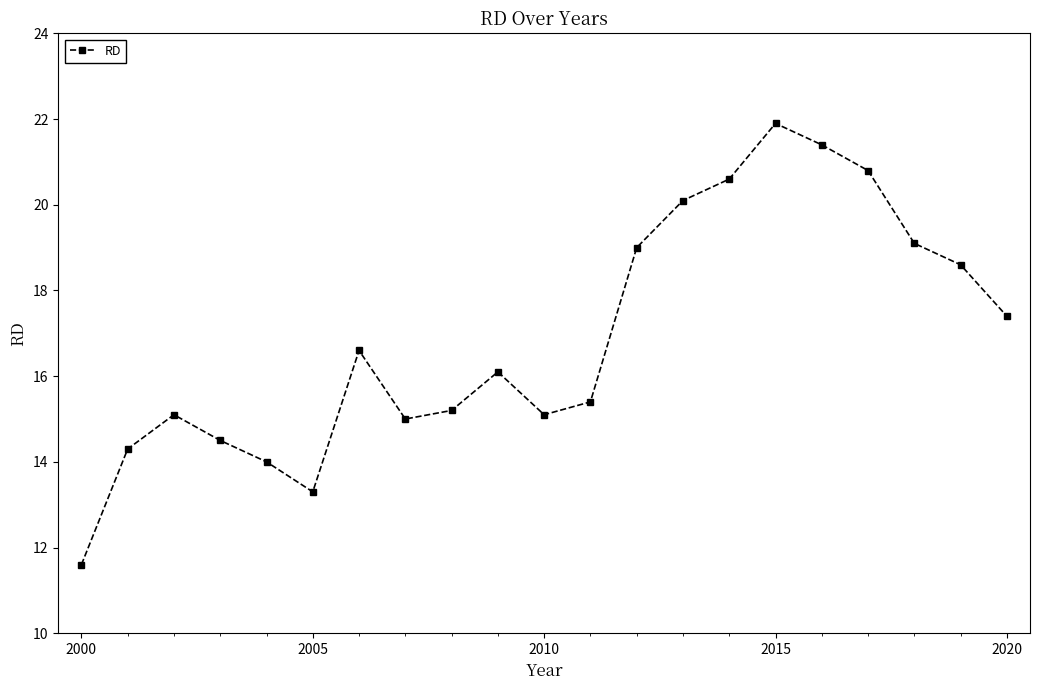

Reading right to left, what are all the values shown in this chart?

17.4	18.6	19.1	20.8	21.4	21.9	20.6	20.1	19.0	15.4	15.1	16.1	15.2	15.0	16.6	13.3	14.0	14.5	15.1	14.3	11.6